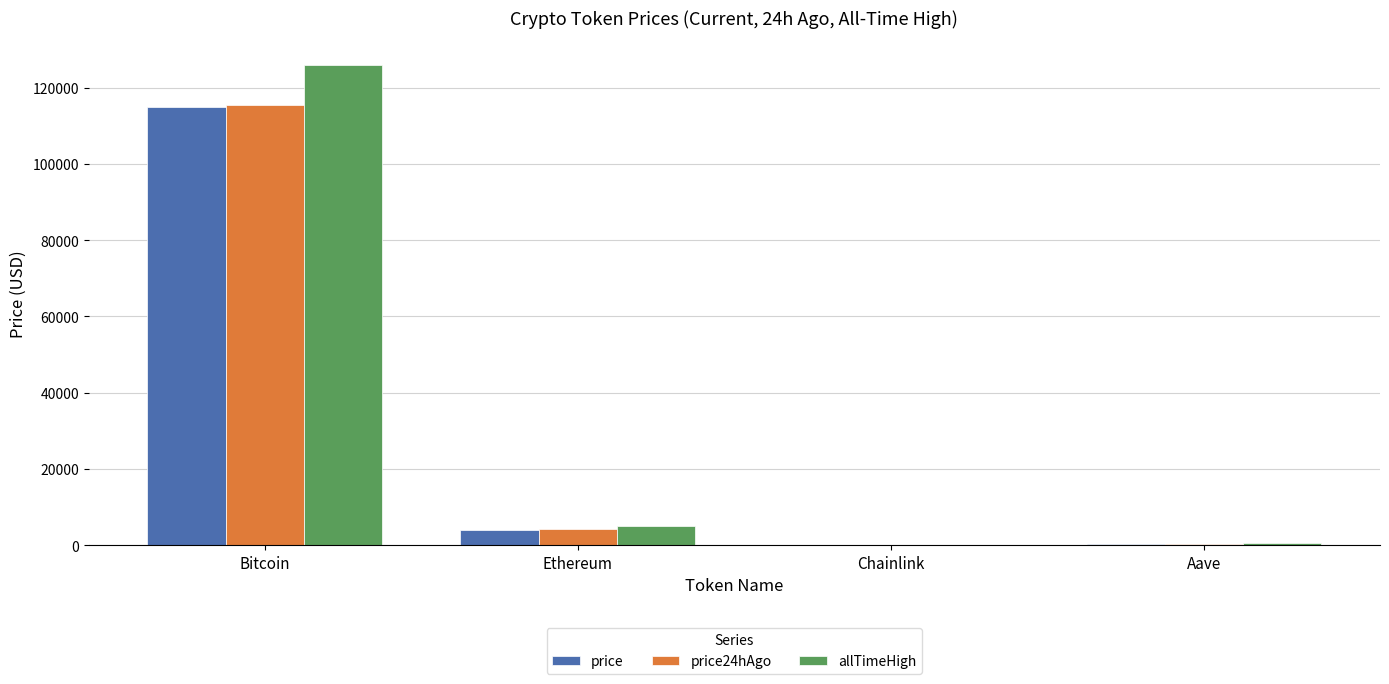

What is the total value across all series at Aave?

1138.6